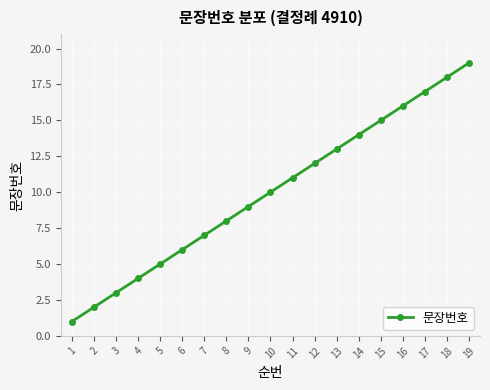

Reading right to left, list all the values displayed in this chart.

19=19	18=18	17=17	16=16	15=15	14=14	13=13	12=12	11=11	10=10	9=9	8=8	7=7	6=6	5=5	4=4	3=3	2=2	1=1